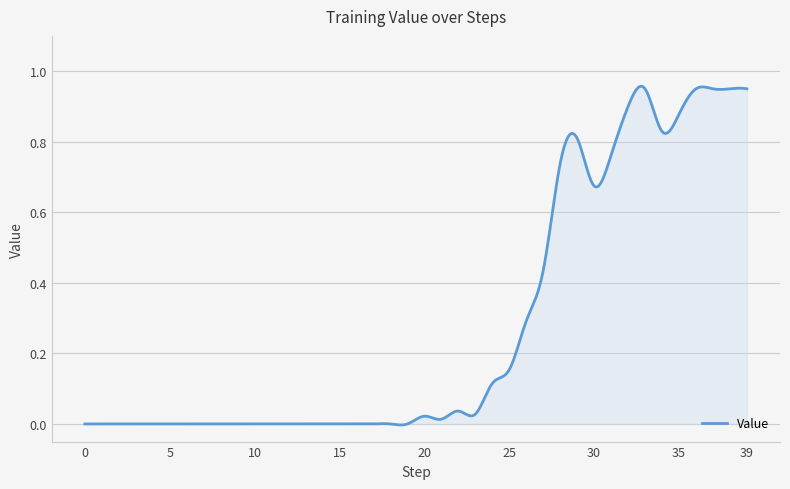

Does the chart have visible grid lines?

Yes